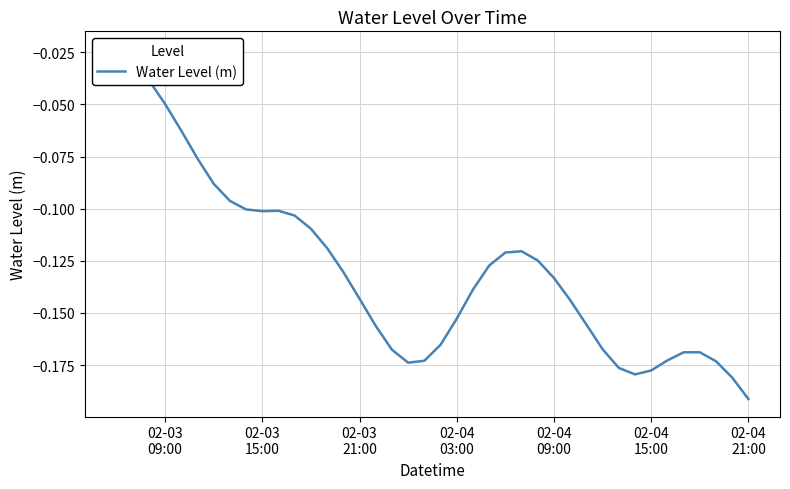

How many lines are shown in the chart?

1